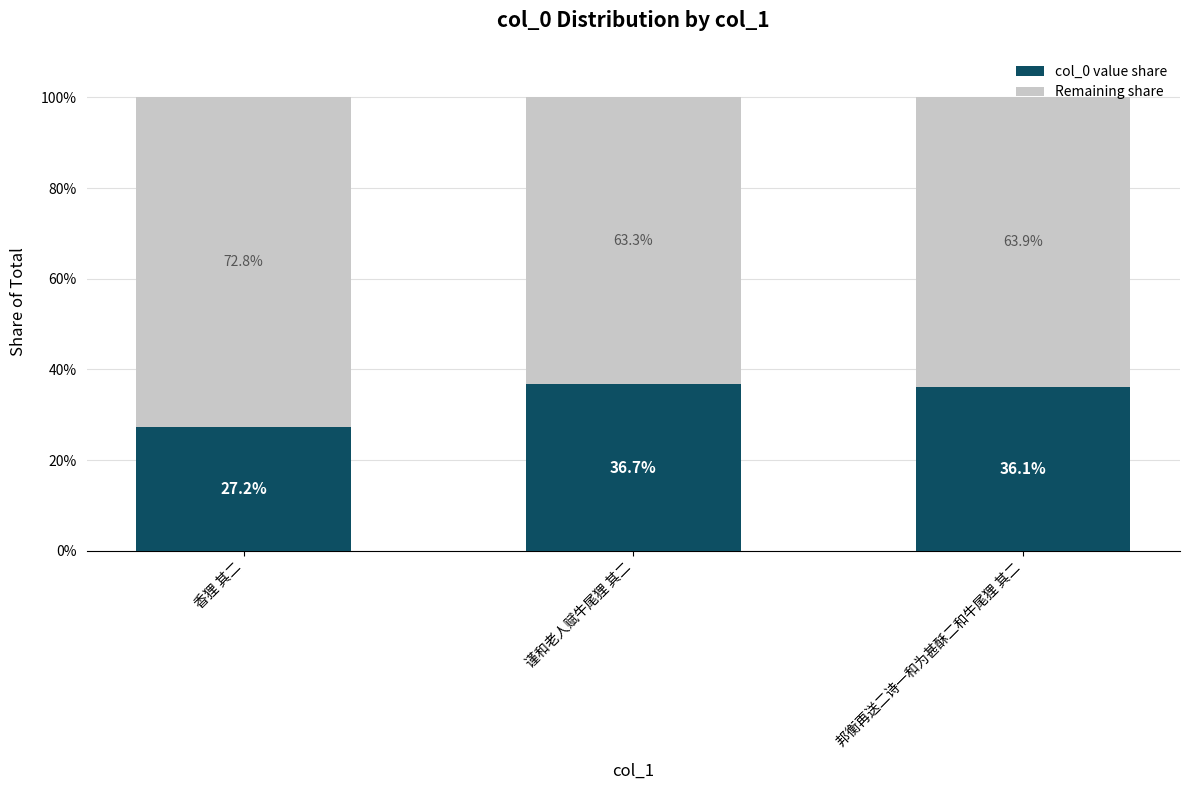

At which label does col_0 value share first exceed 36?

谨和老人赋牛尾狸 其二